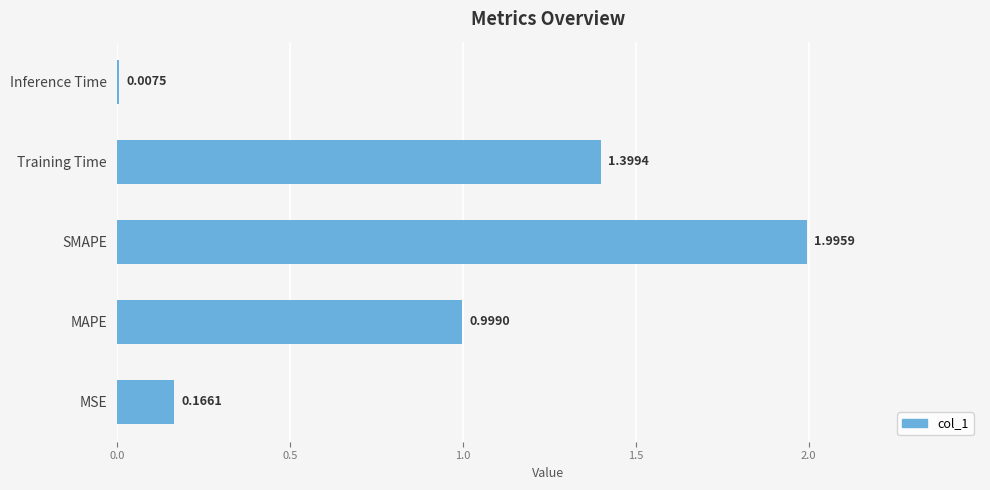

How many categories are shown in the chart?

5